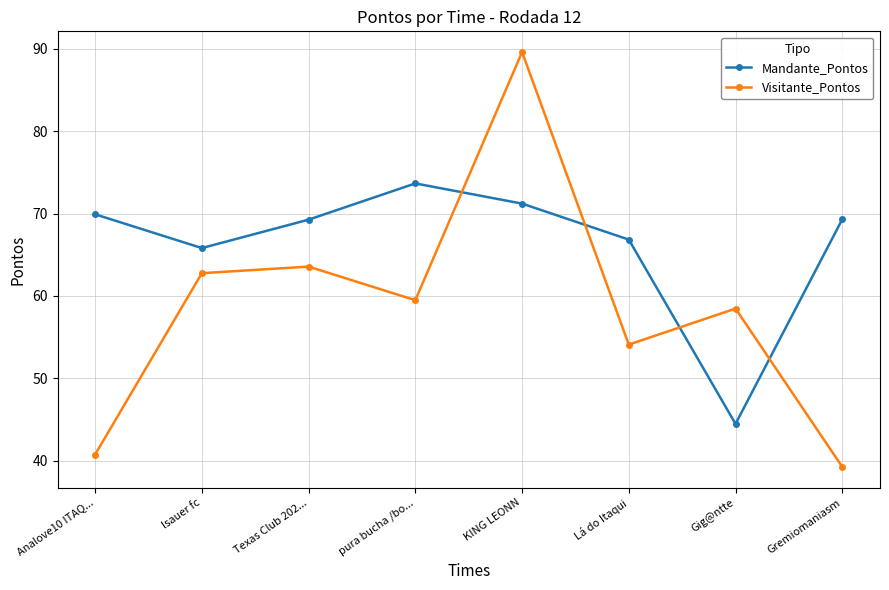

How many distinct data groups are displayed?

2